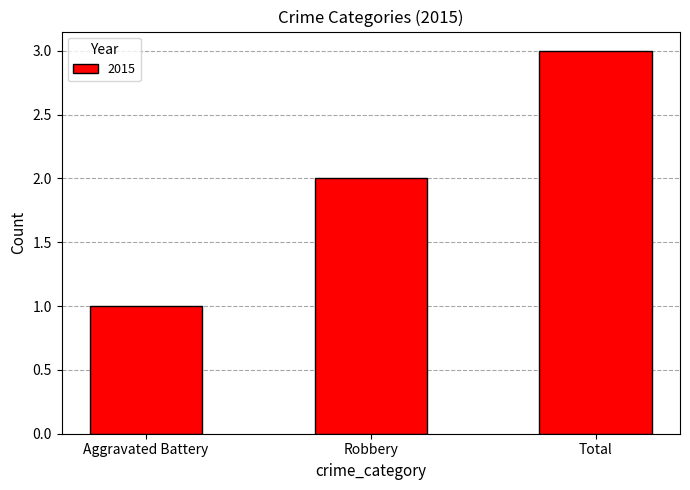

What is the approximate value at Total?

3